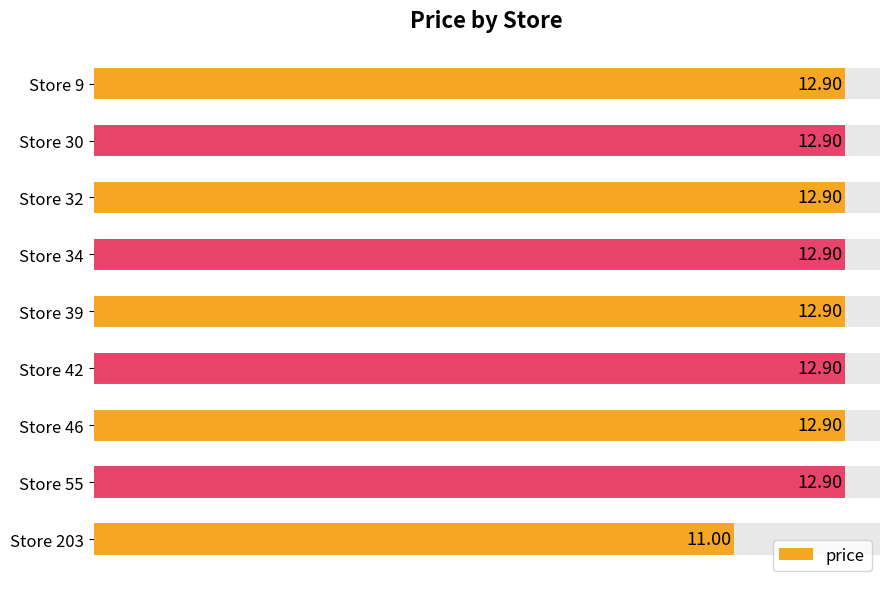

How many bars are there in total?

9